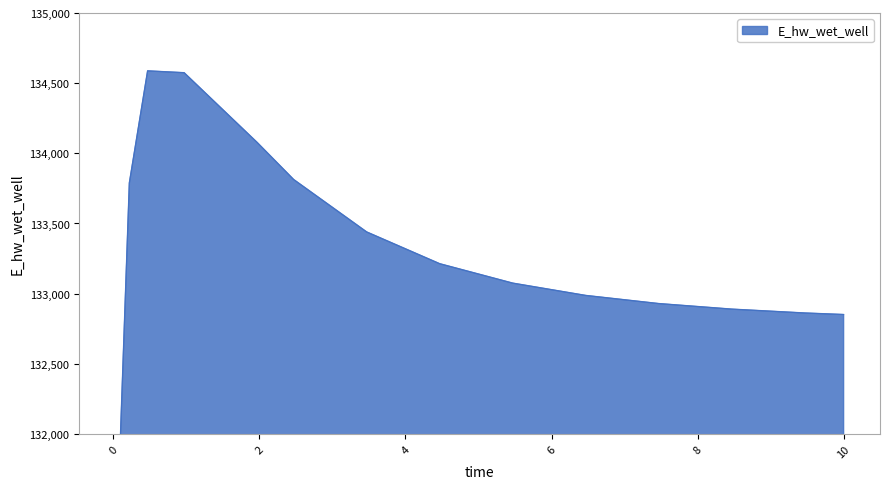

What is the difference between the values at 0.03125 and 2.46875?

4758.1